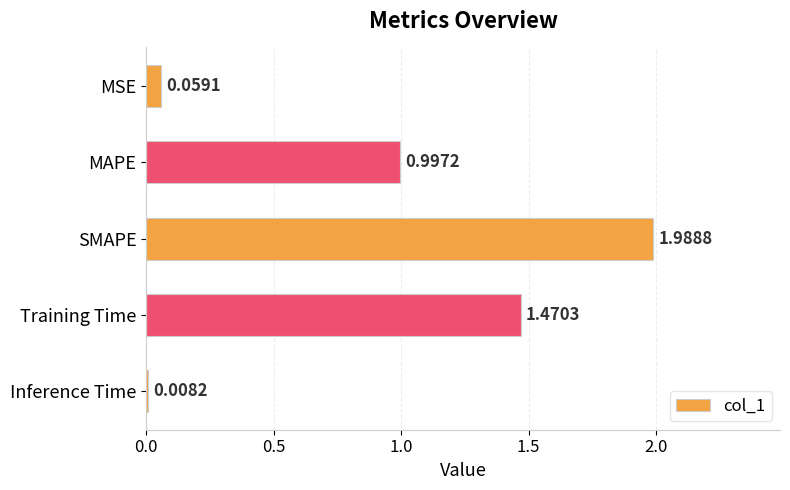

Rank the categories by value from lowest to highest.

Inference Time, MSE, MAPE, Training Time, SMAPE